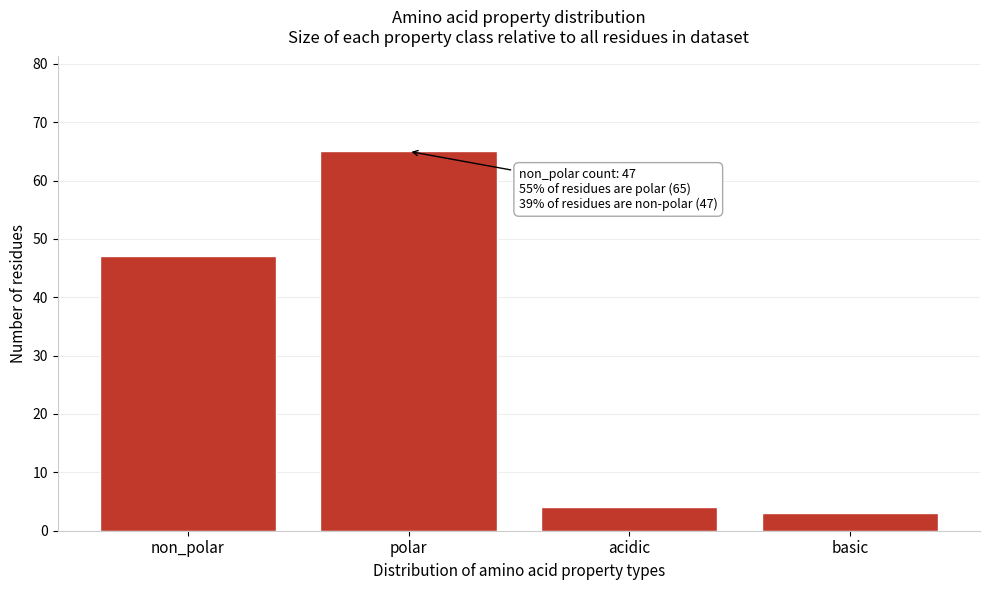

Reading left to right, transcribe all the data shown in this chart.

47	65	4	3